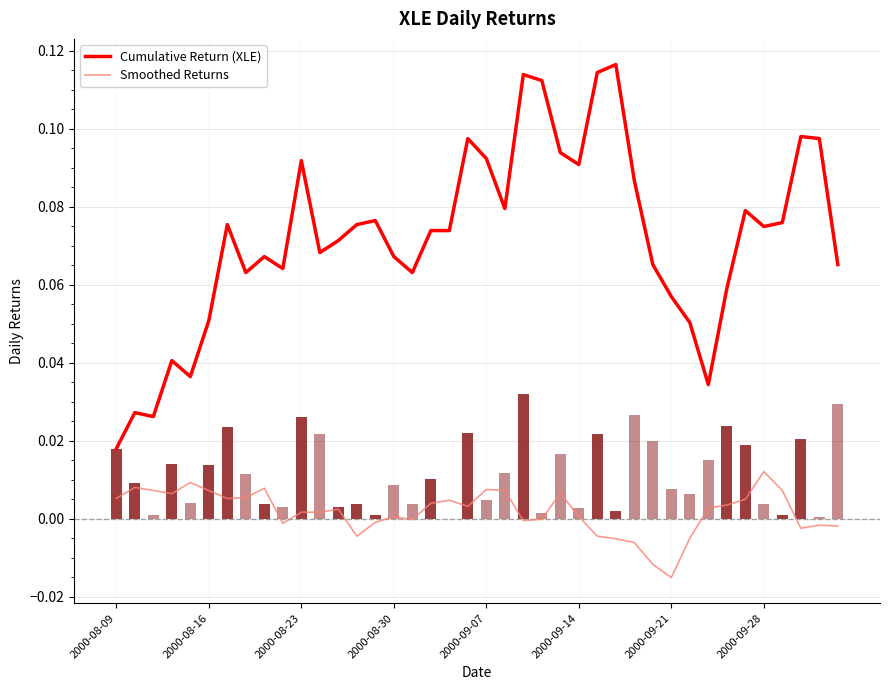

True or false: Smoothed Returns has a value of 0.0 at 11.

True